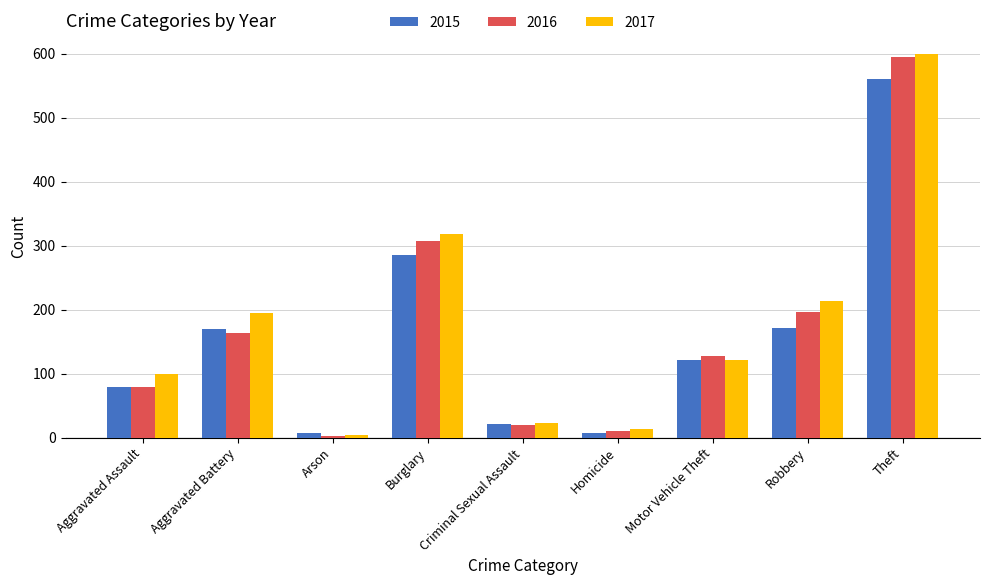

Is it true that 2017 equals 194 at Aggravated Battery?

True